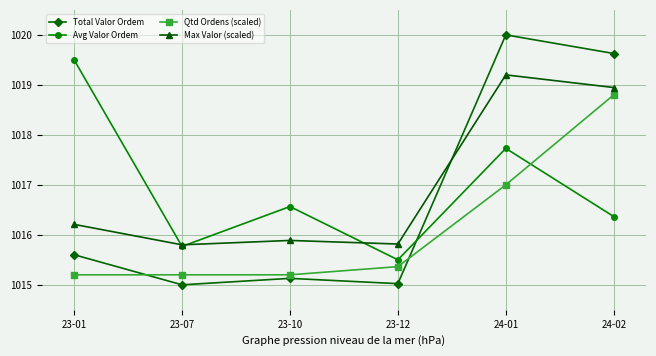

What position from the left is 23-01?

1